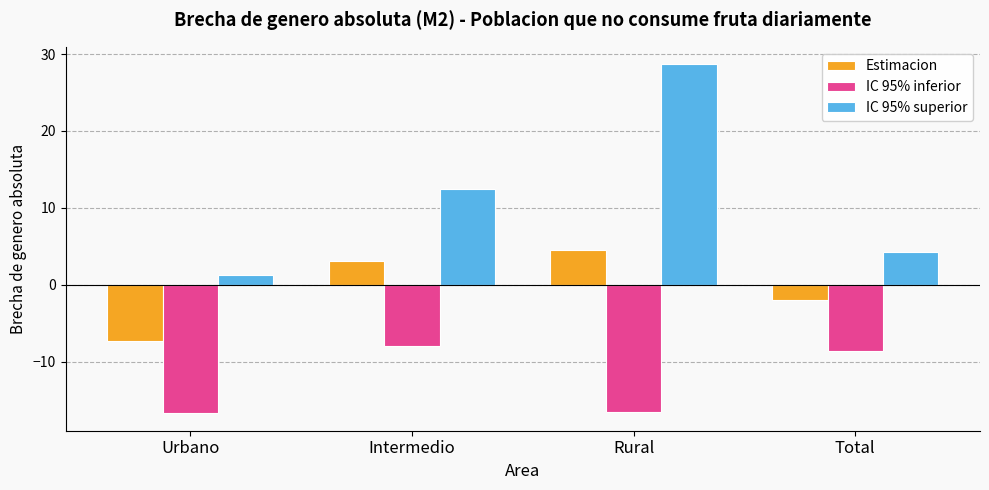

What is the label of the 1st bar from the right?

Total